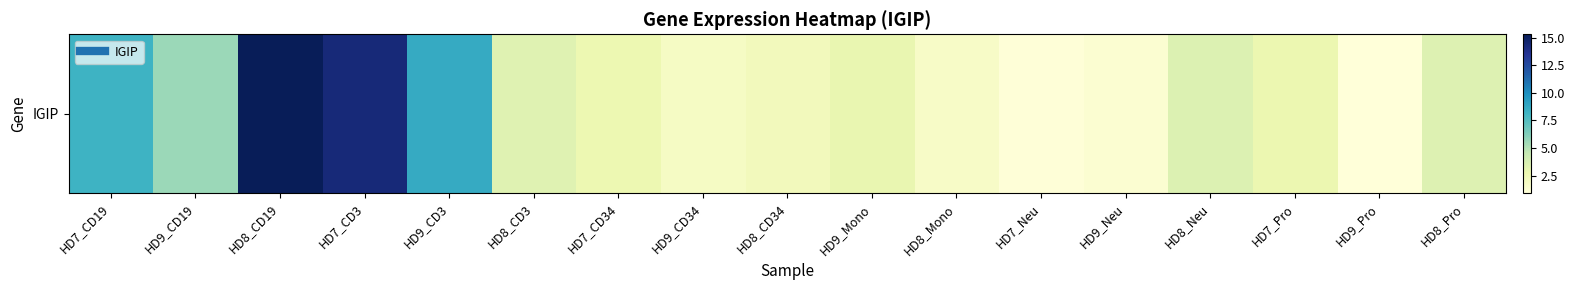

List the labels in order of value, smallest first.

HD9_Pro, HD7_Neu, HD9_Neu, HD8_Mono, HD9_CD34, HD8_CD34, HD7_CD34, HD7_Pro, HD9_Mono, HD8_CD3, HD8_Pro, HD8_Neu, HD9_CD19, HD7_CD19, HD9_CD3, HD7_CD3, HD8_CD19